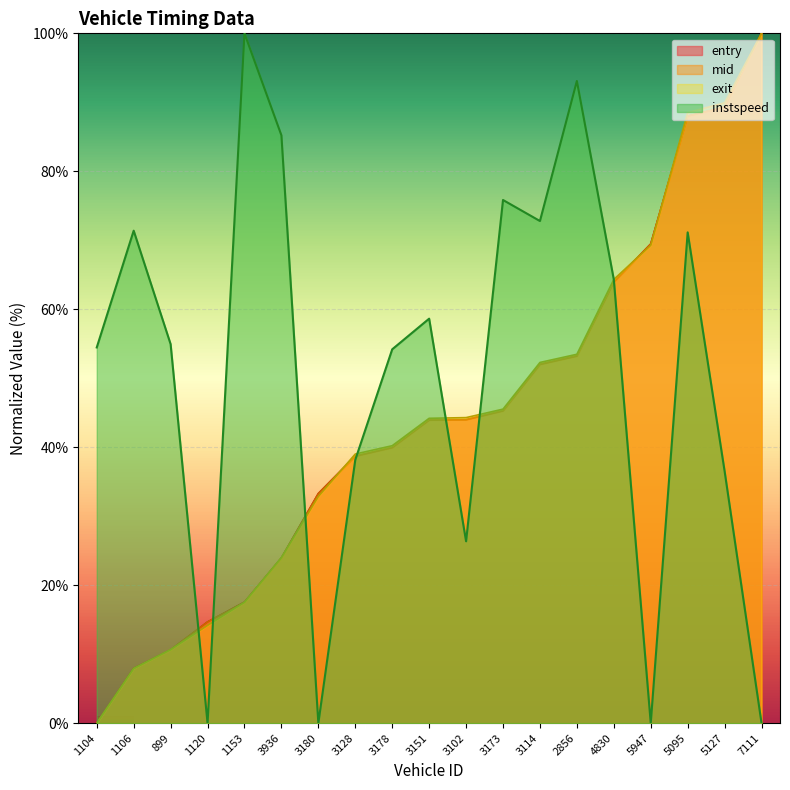

How many values in instspeed are above zero?

15